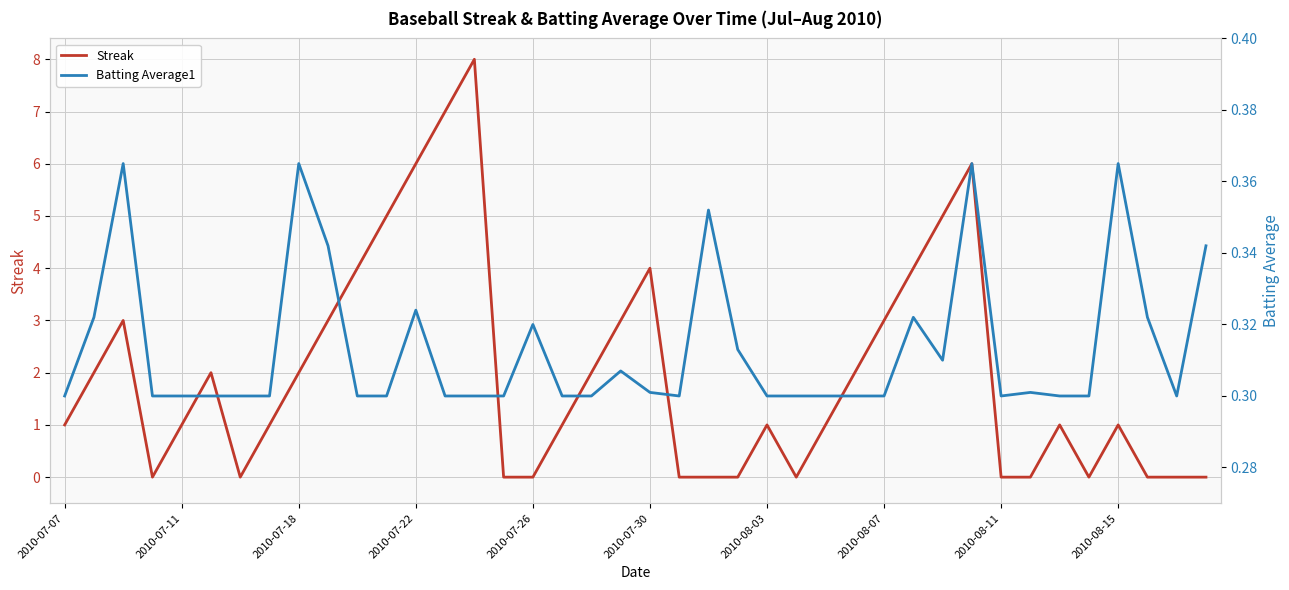

List the series in order of their peak value, highest first.

Streak, Batting Average1